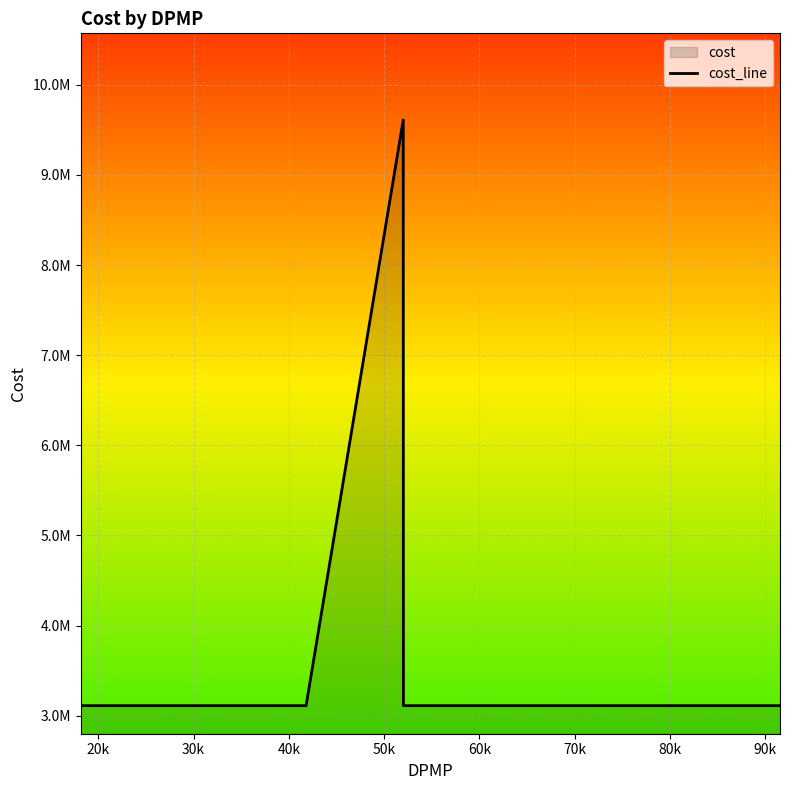

Does the chart display data point markers on the line(s)?

No